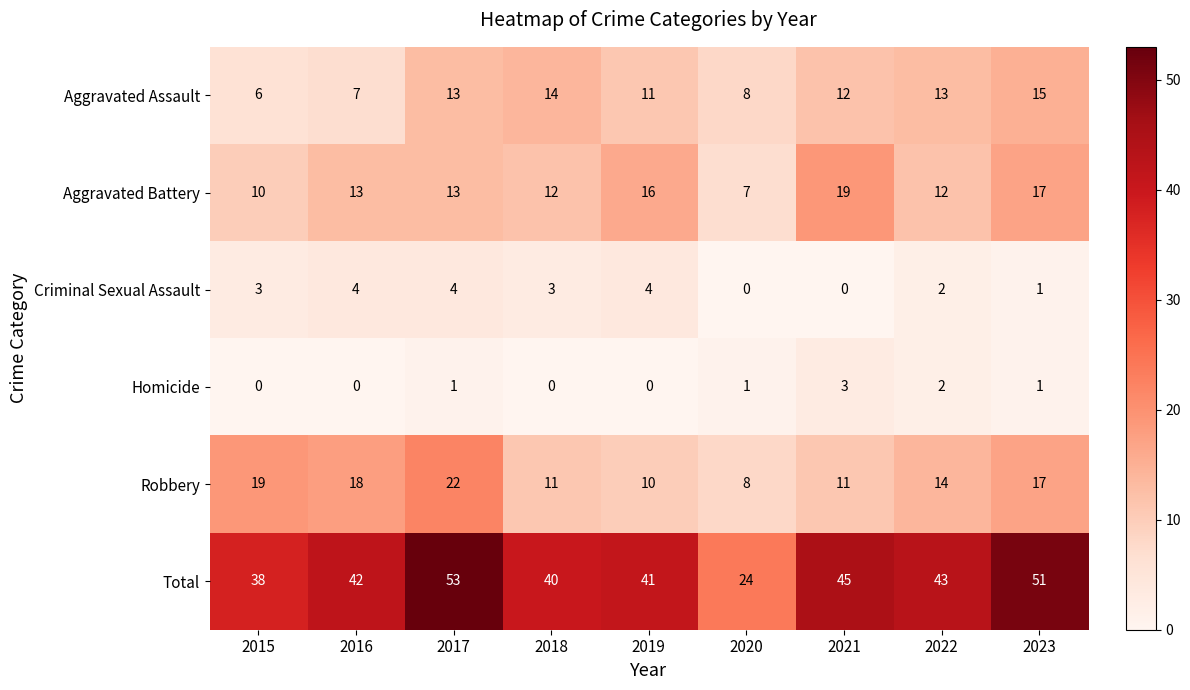

The value of Total at 2018 is 56. True or false?

False